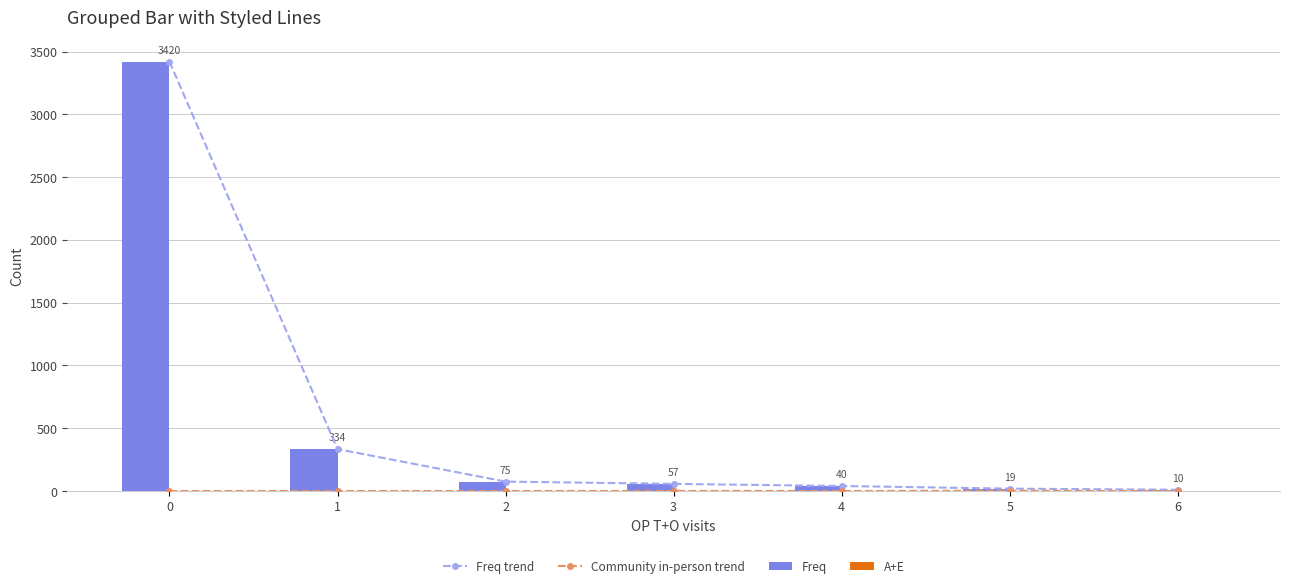

What is the minimum value for Freq trend?

10